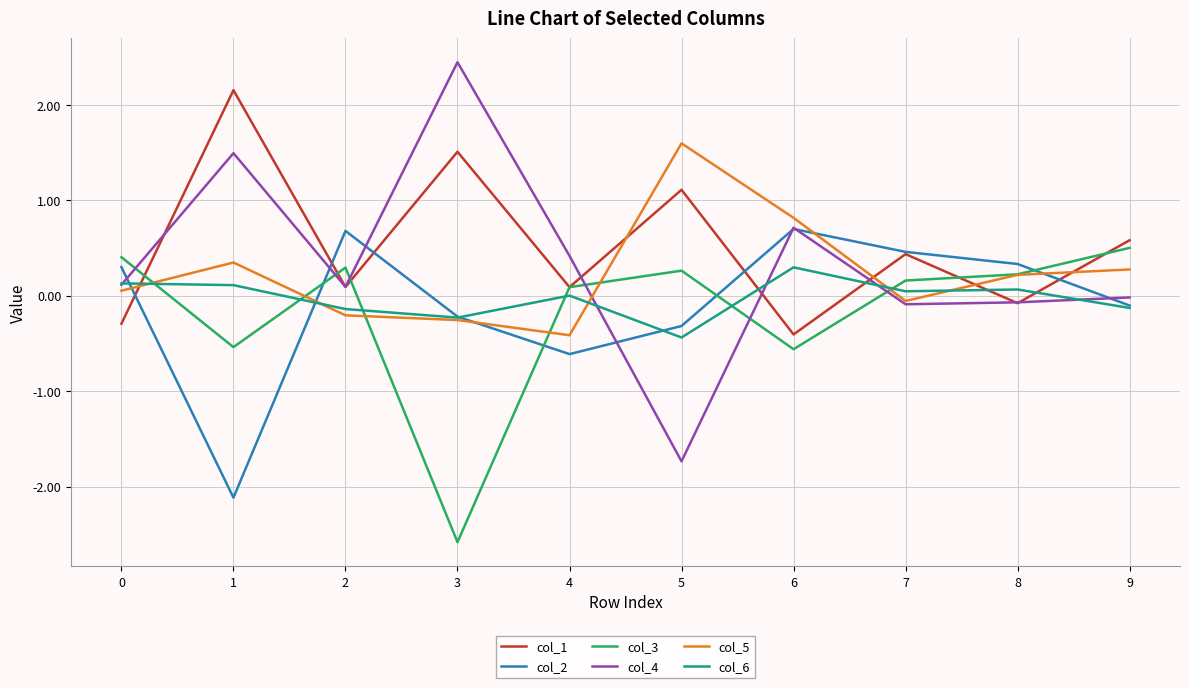

The col_3 series shows -0.6 at 6. True or false?

True